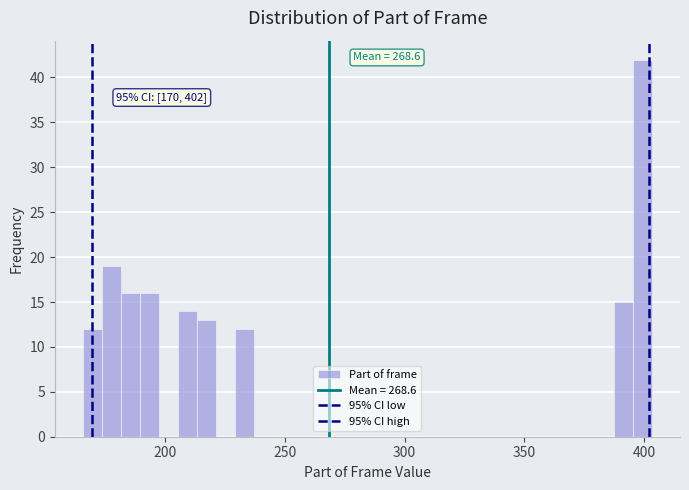

Read against the x-axis, roughly where is the centre of the tallest bar?

400